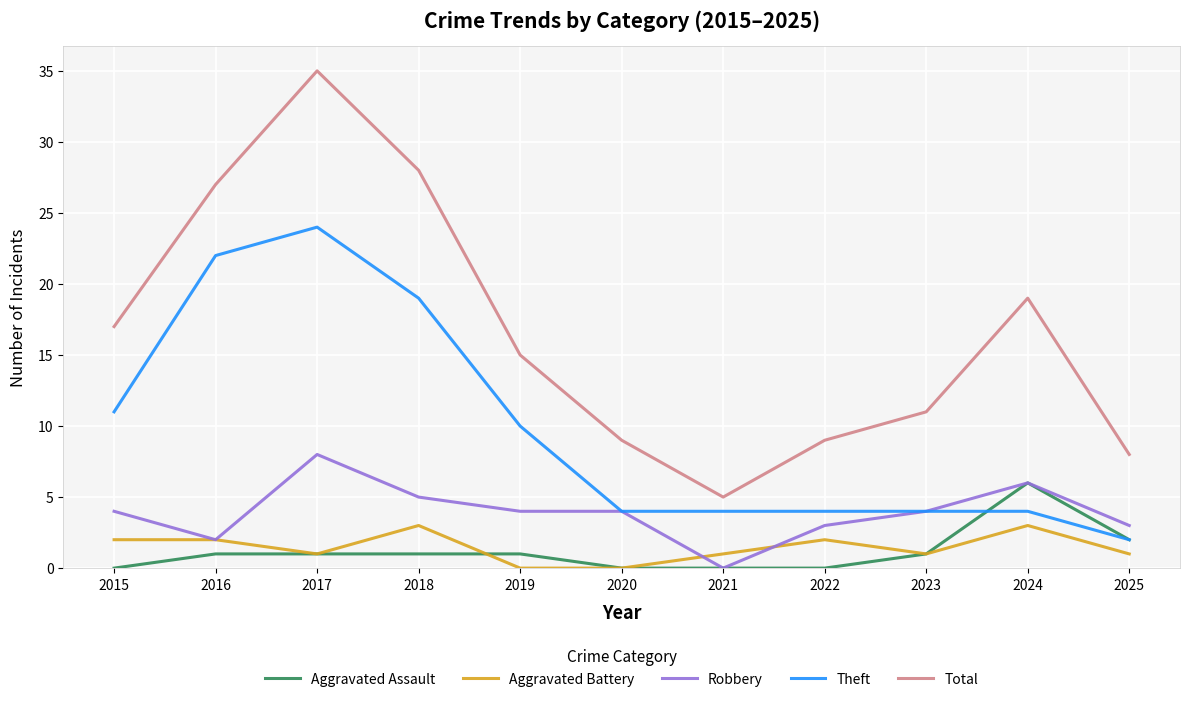

At which label is Theft closest to 13?

2015